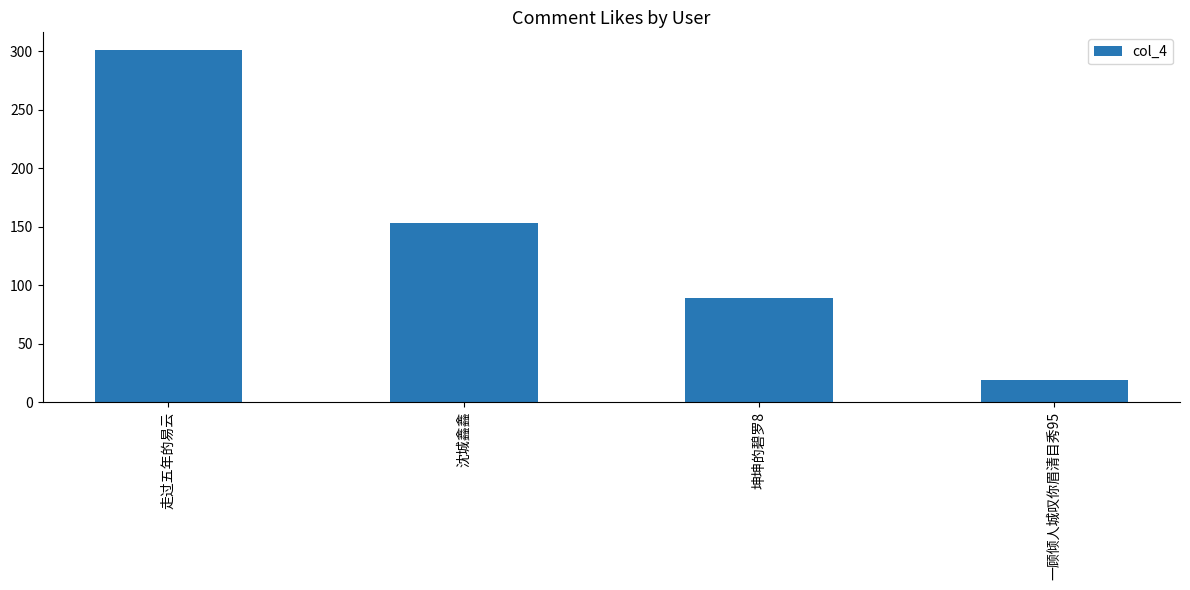

Rank the categories by value from lowest to highest.

一顾倾人城叹你眉清目秀95, 坤坤的碧罗8, 沈城鑫鑫, 走过五年的易云